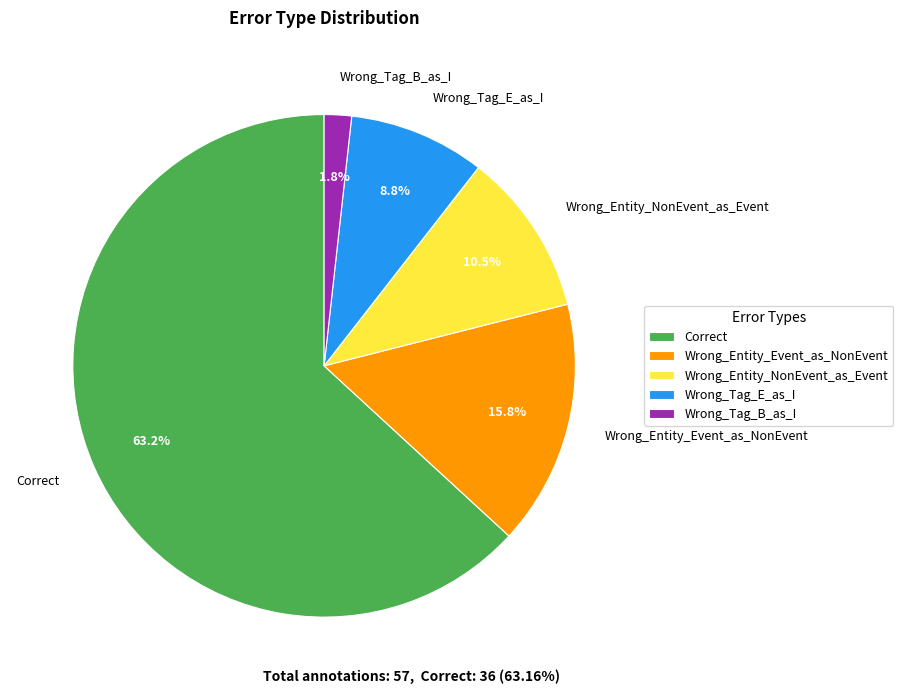

Between Wrong_Entity_Event_as_NonEvent and Wrong_Tag_E_as_I, which is larger?

Wrong_Entity_Event_as_NonEvent